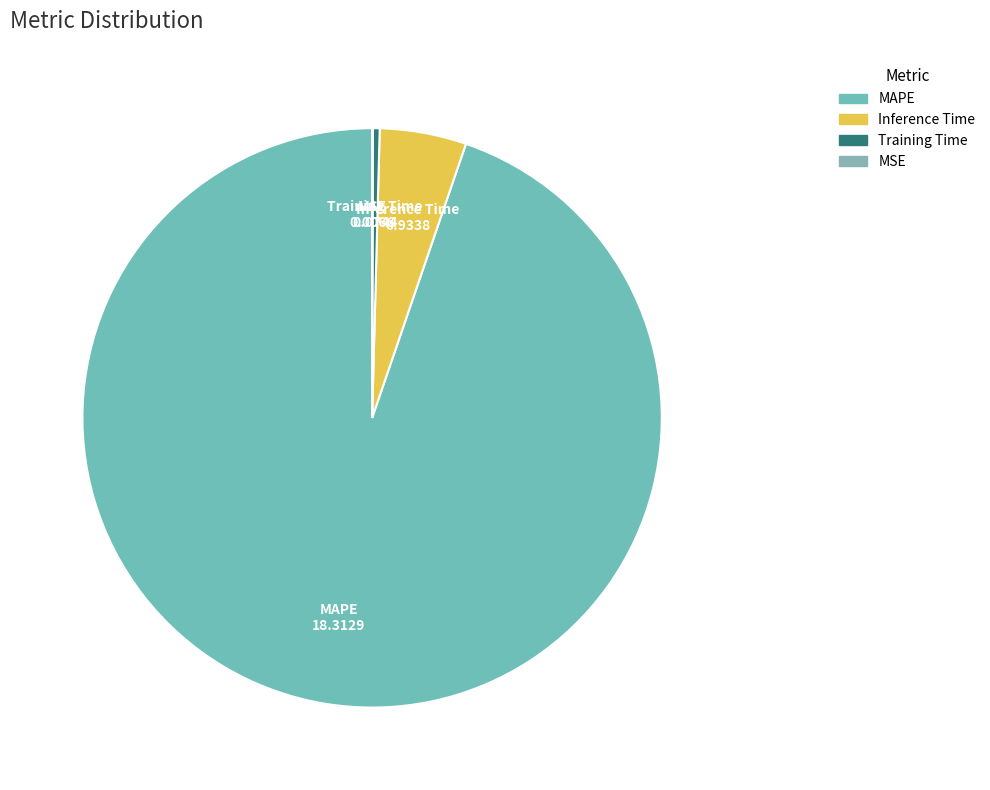

What is the largest slice in the pie chart?

MAPE